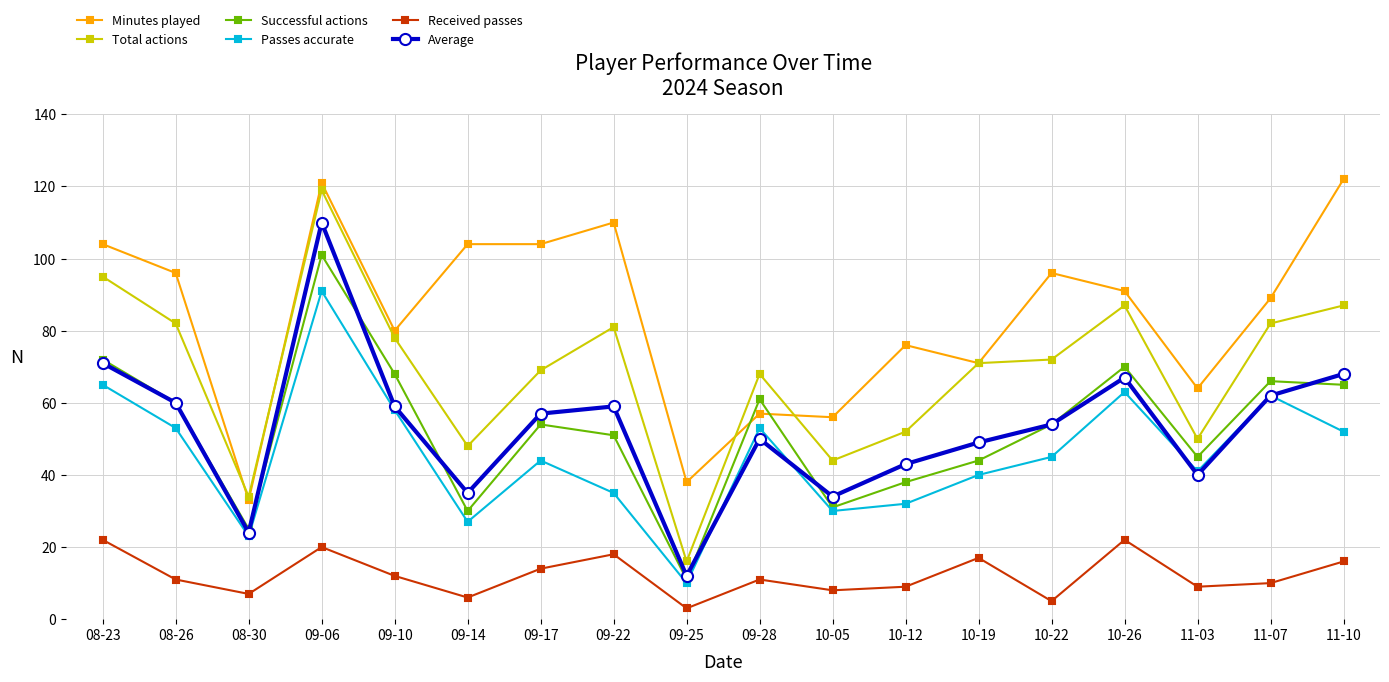

The value of Minutes played at 10-12 is 76. True or false?

True